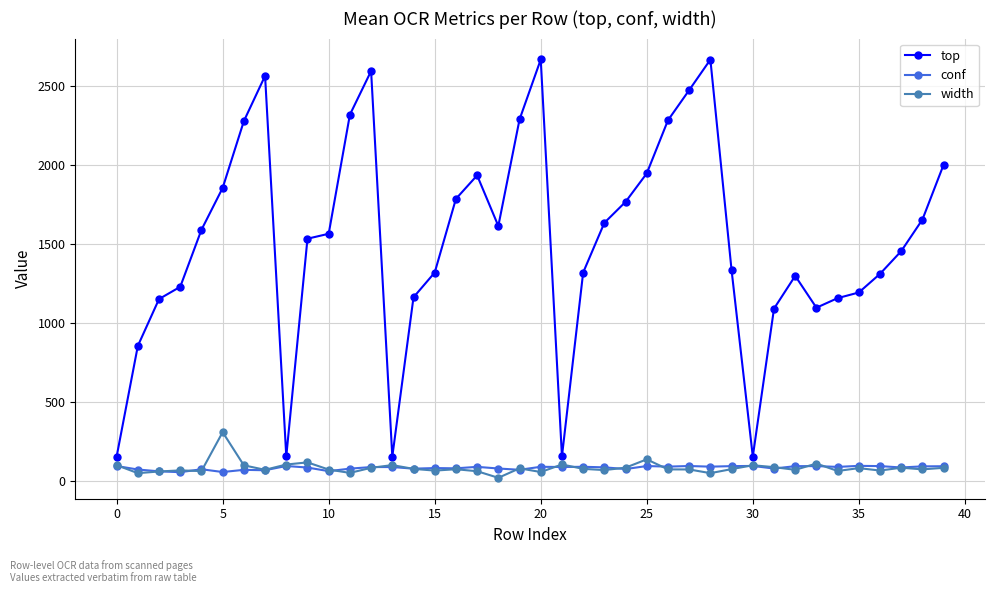

What is the value of the conf point at the 2nd from the left?

70.7